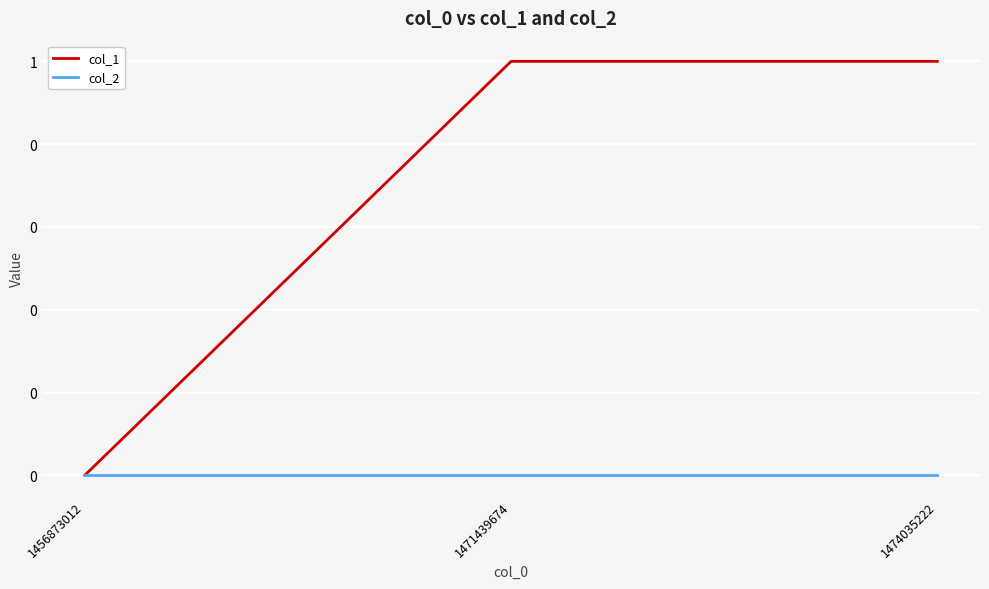

List the labels in order of col_2 value, largest first.

1456873012, 1471439674, 1474035222